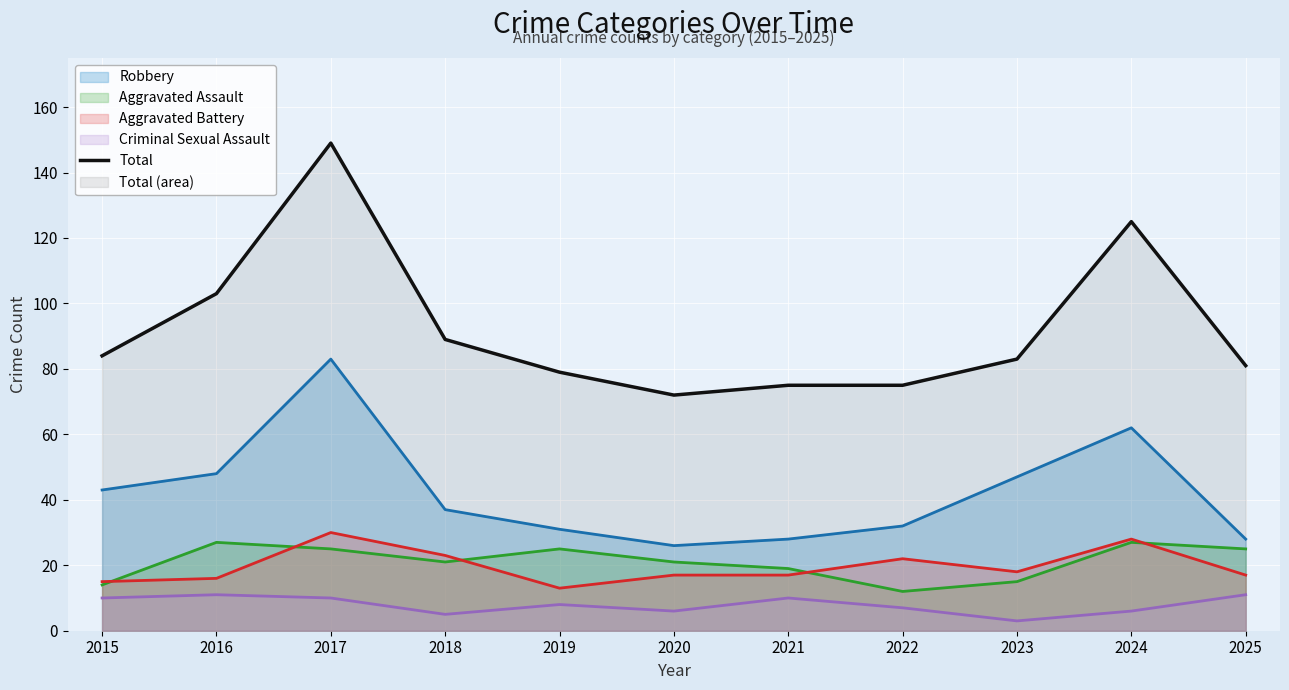

What is the sum of the Aggravated Battery (line) values at 2016 and 2025?

33